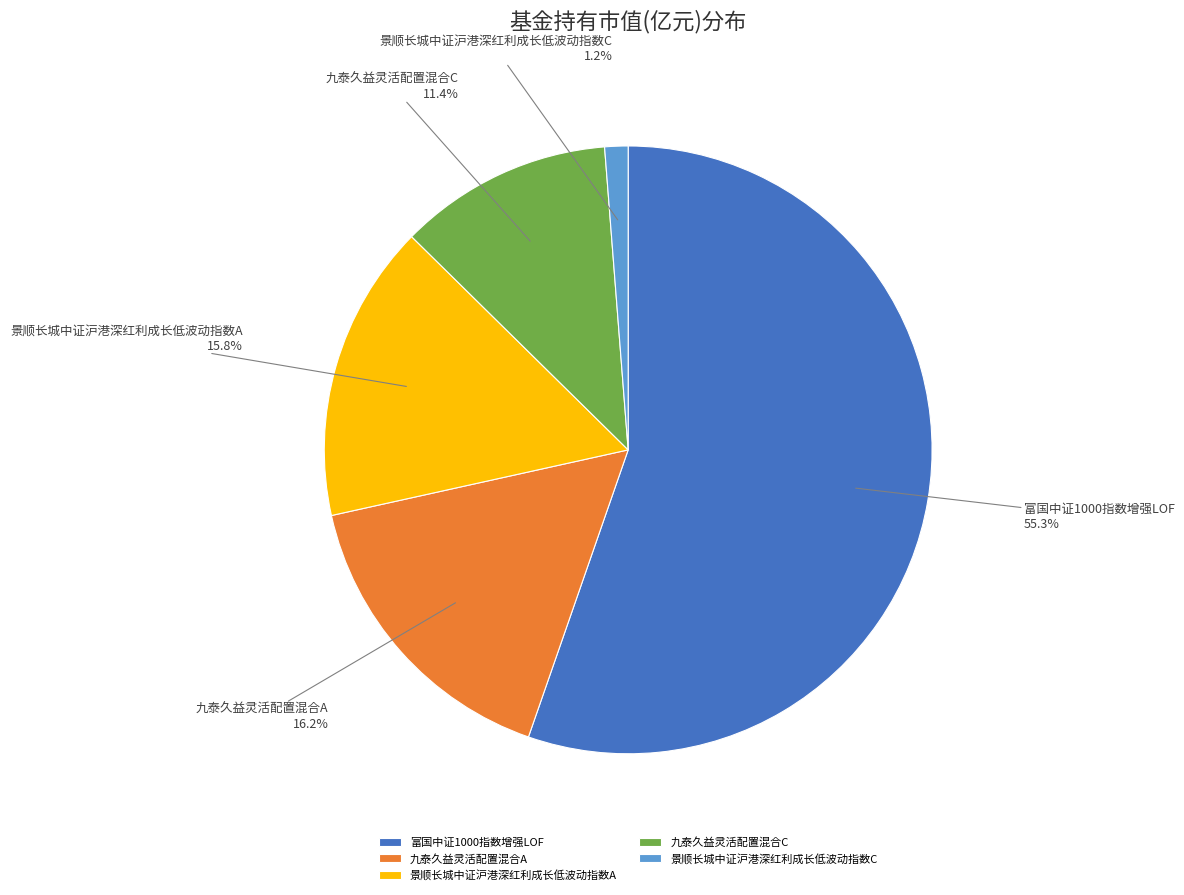

Does 景顺长城中证沪港深红利成长低波动指数A represent more than half of the total?

No